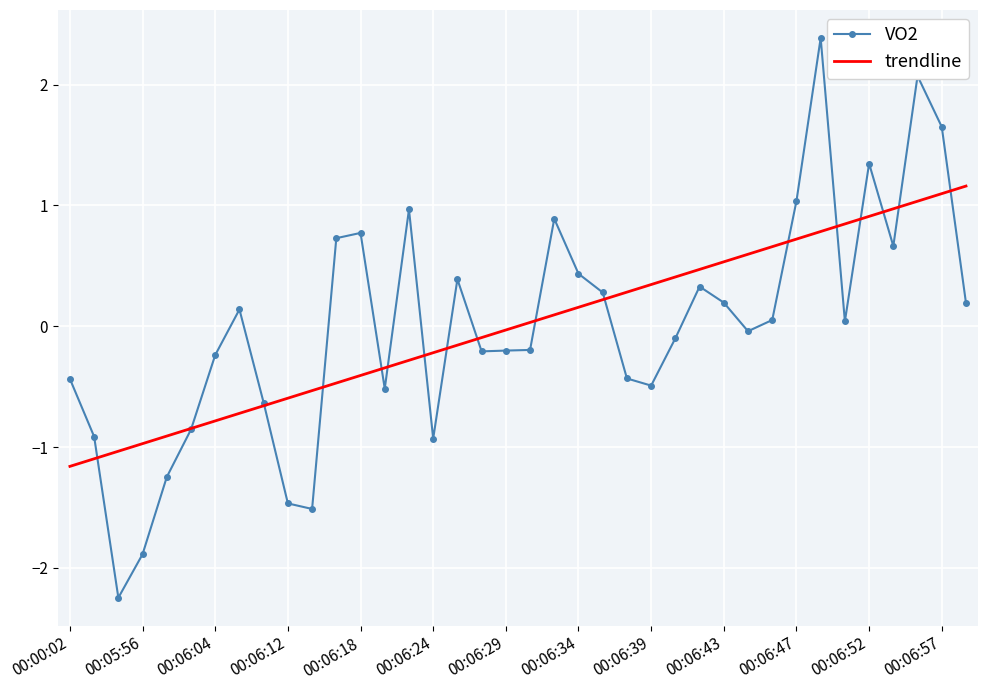

Rank the series by their maximum value, from highest to lowest.

VO2, trendline